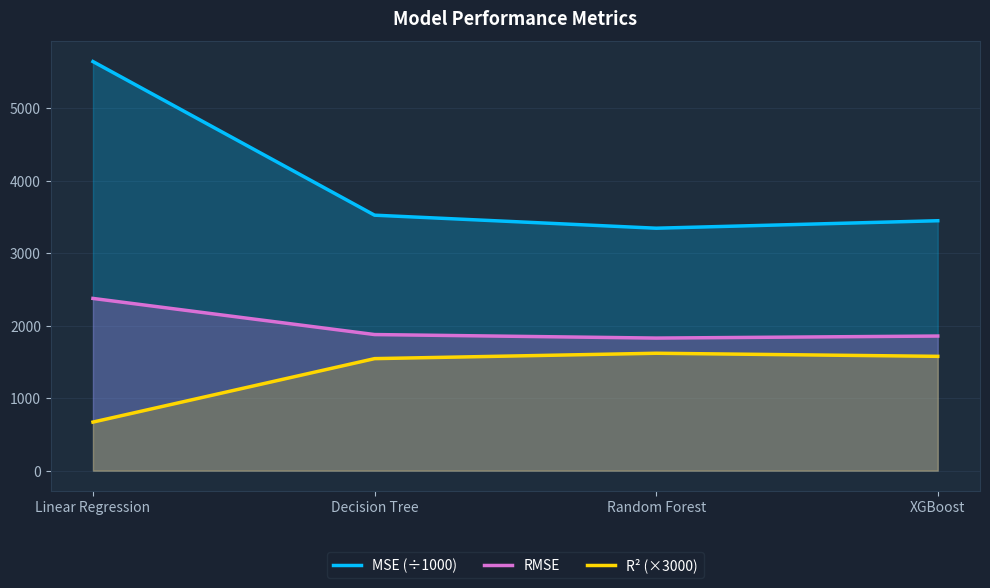

What is the spread (max minus min) of values at Random Forest?

1724.2